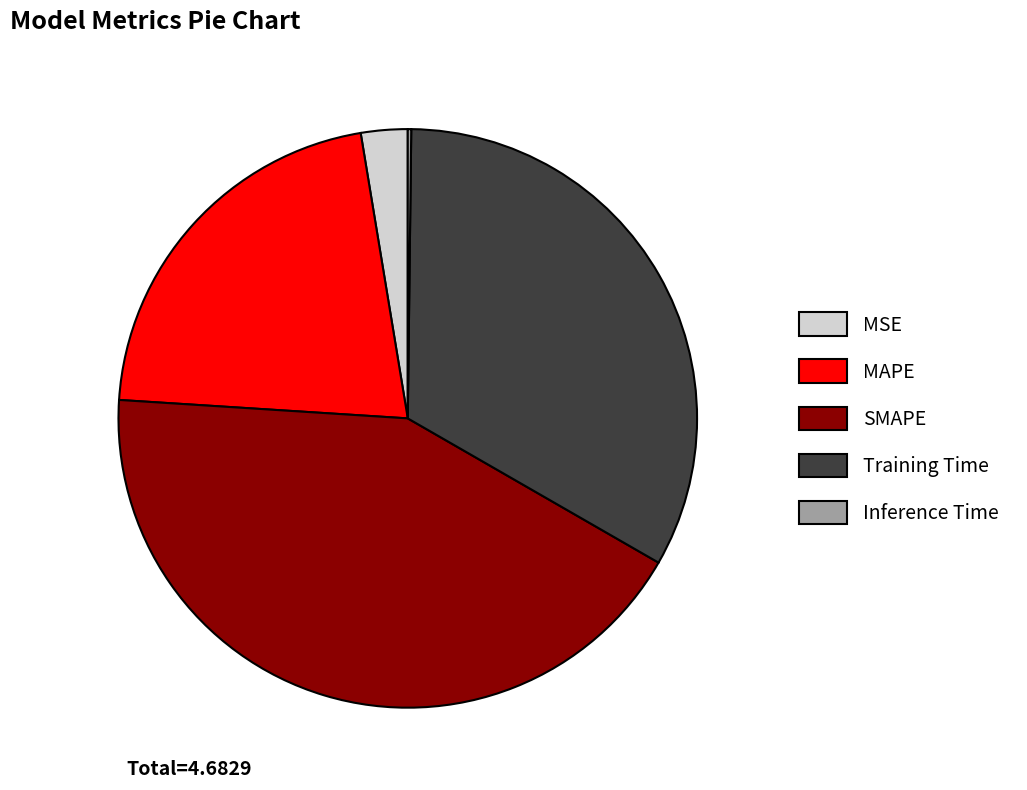

Is it true that SMAPE is 43% of the pie?

True